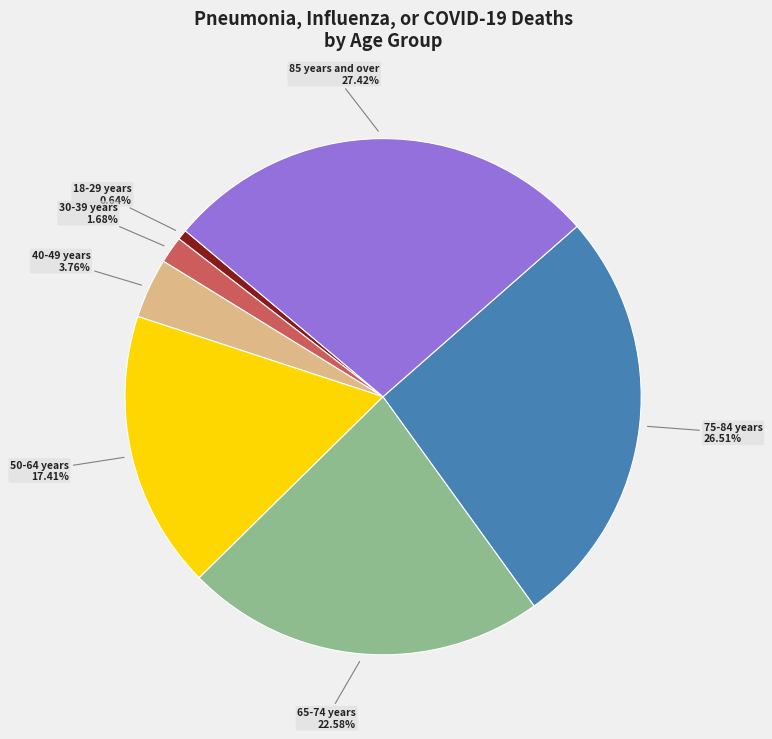

Which category has the smallest portion of the pie?

18-29 years